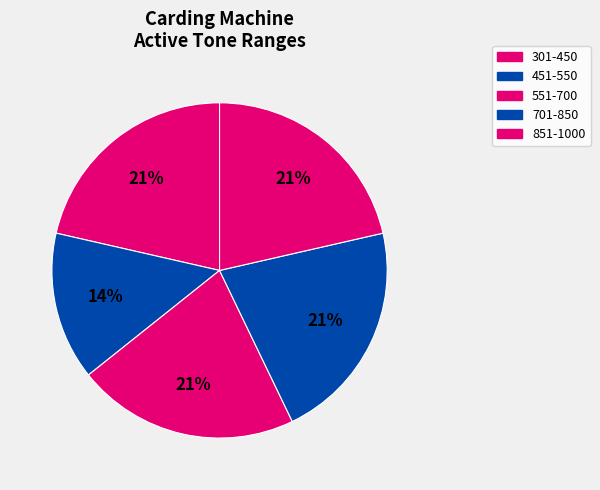

How many slices are in this pie chart?

5